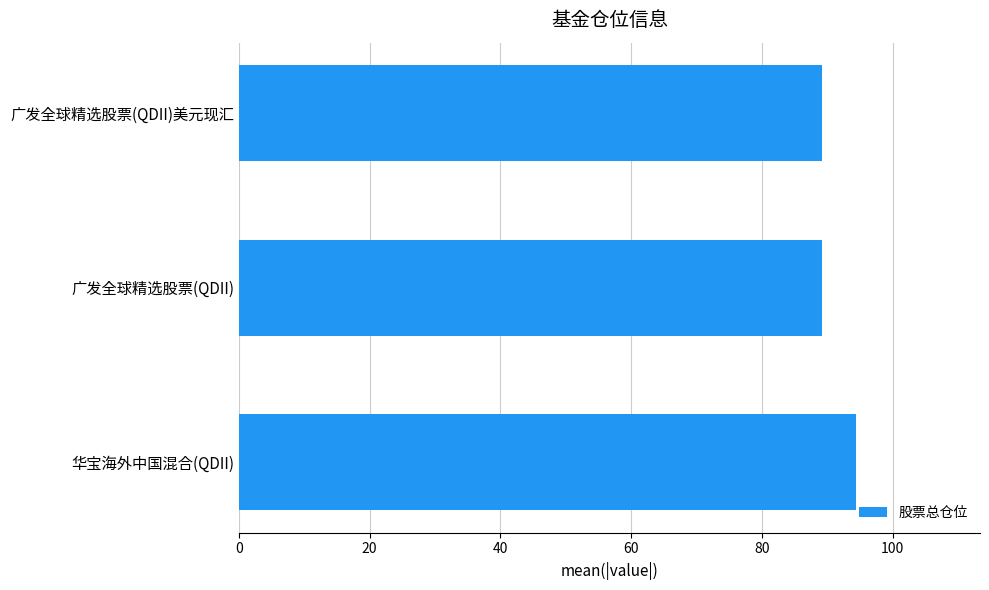

Are the bars horizontal?

Yes